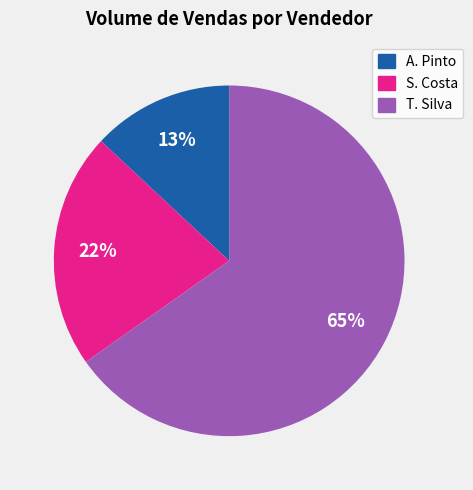

Which slice is the smallest?

A. Pinto